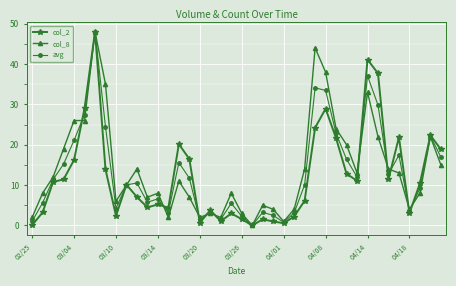

What is the maximum value for col_2?

48.0